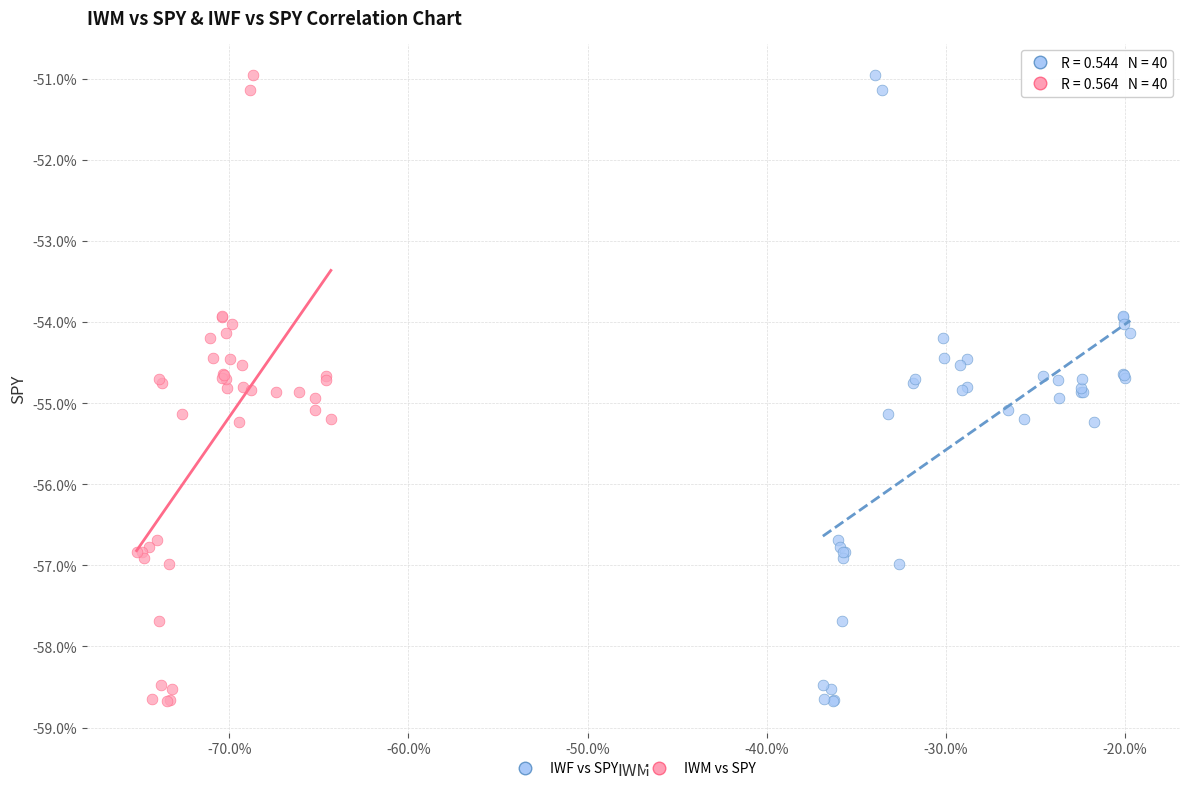

What are all the series names shown in the legend?

IWF vs SPY, IWM vs SPY